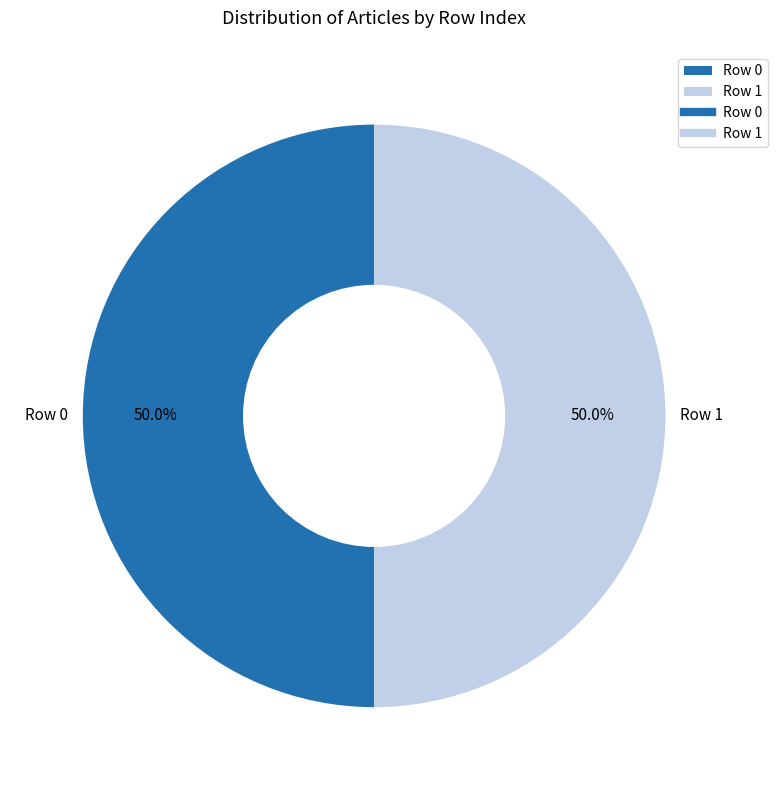

What percentage is the Row 1 slice, to the nearest percent?

50%